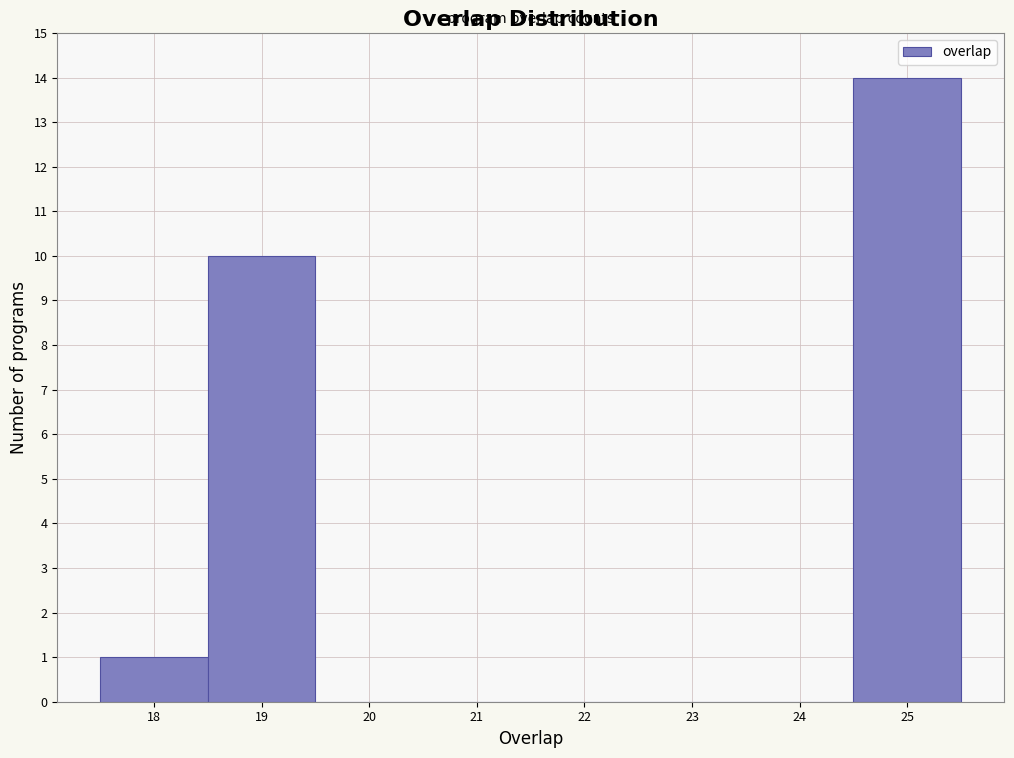

Reading left to right, list every bar in this chart as the range it spans on the x-axis followed by its height. The values are not printed on the chart, so give them approximately, as read against the axis.

17.5 to 18.5: 1
18.5 to 19.5: 10
19.5 to 20.5: 0
20.5 to 21.5: 0
21.5 to 22.5: 0
22.5 to 23.5: 0
23.5 to 24.5: 0
24.5 to 25.5: 14